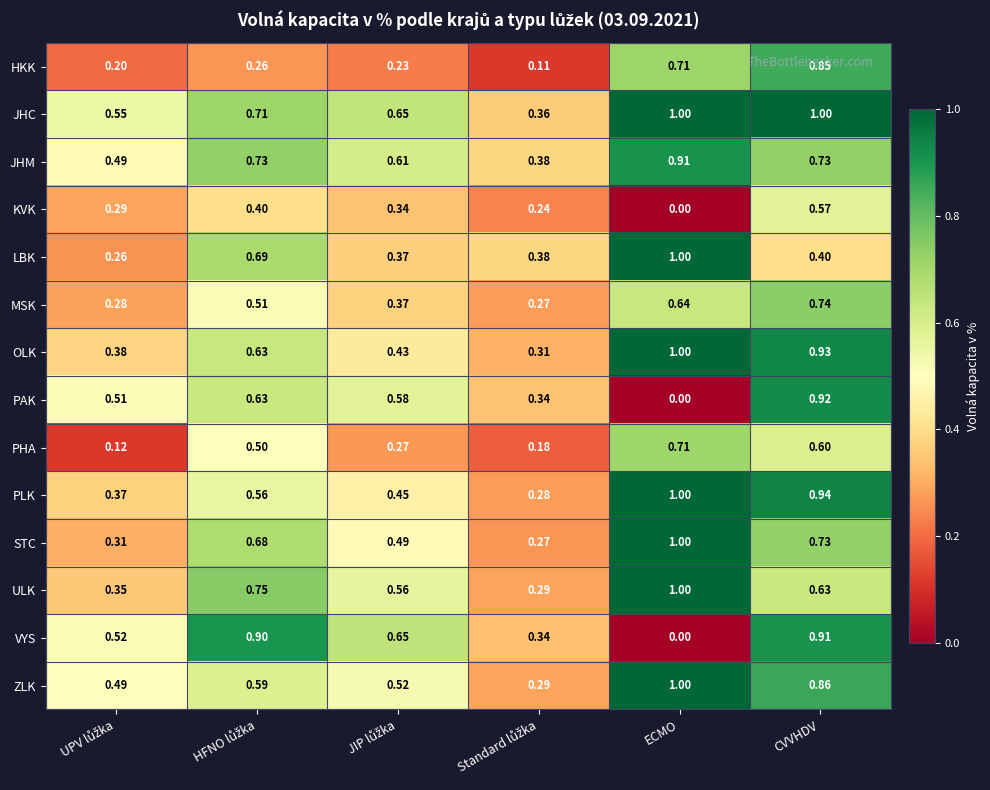

Which series has the largest range (max minus min)?

PAK